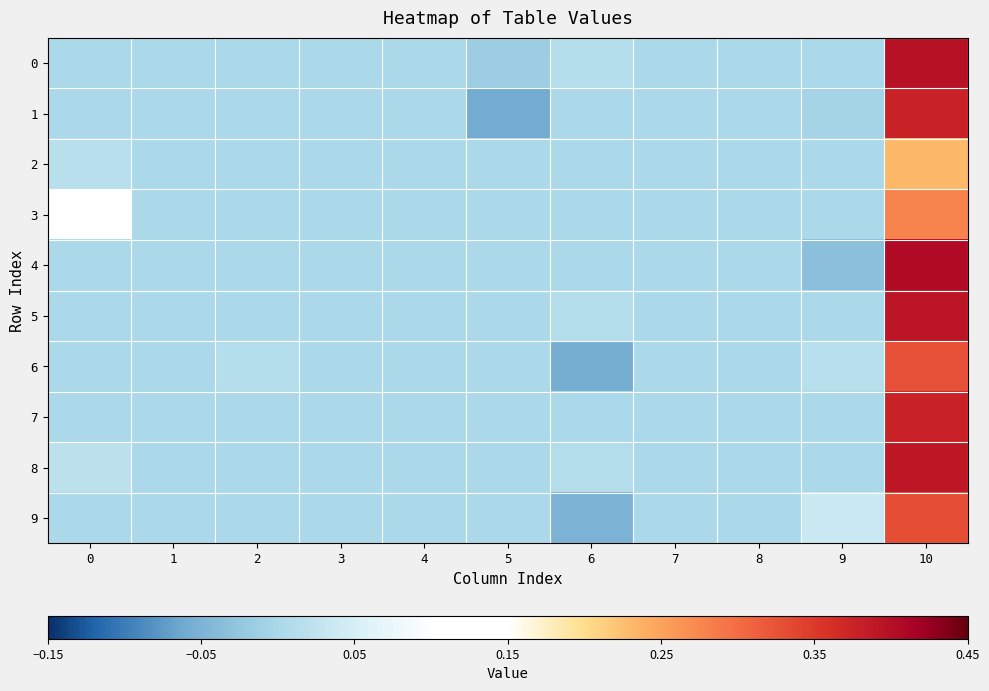

Reading left to right, list all the values displayed in this chart.

0: 0=0.0	1=0.0	2=0.0	3=0.0	4=0.0	5=-0.0	6=0.0	7=0.0	8=0.0	9=0.0	10=0.4
1: 0=0.0	1=0.0	2=0.0	3=0.0	4=0.0	5=-0.1	6=0.0	7=0.0	8=0.0	9=-0.0	10=0.4
2: 0=0.0	1=0.0	2=0.0	3=0.0	4=0.0	5=0.0	6=0.0	7=0.0	8=0.0	9=0.0	10=0.2
3: 0=0.1	1=0.0	2=0.0	3=0.0	4=0.0	5=0.0	6=0.0	7=0.0	8=0.0	9=0.0	10=0.3
4: 0=0.0	1=0.0	2=0.0	3=0.0	4=0.0	5=0.0	6=0.0	7=0.0	8=0.0	9=-0.0	10=0.4
5: 0=0.0	1=0.0	2=0.0	3=0.0	4=0.0	5=0.0	6=0.0	7=0.0	8=0.0	9=0.0	10=0.4
6: 0=0.0	1=0.0	2=0.0	3=0.0	4=0.0	5=0.0	6=-0.1	7=0.0	8=0.0	9=0.0	10=0.3
7: 0=0.0	1=0.0	2=0.0	3=0.0	4=0.0	5=0.0	6=0.0	7=0.0	8=0.0	9=0.0	10=0.4
8: 0=0.0	1=0.0	2=0.0	3=0.0	4=0.0	5=0.0	6=0.0	7=0.0	8=0.0	9=0.0	10=0.4
9: 0=0.0	1=0.0	2=0.0	3=0.0	4=0.0	5=0.0	6=-0.1	7=0.0	8=0.0	9=0.0	10=0.3